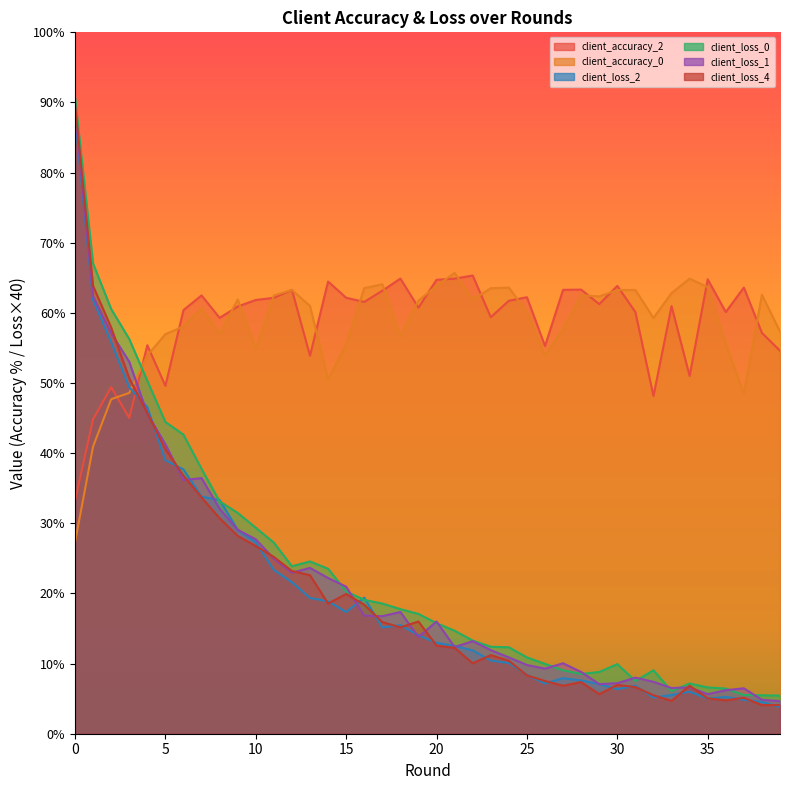

What are all the series names shown in the legend?

client_accuracy_2, client_accuracy_0, client_loss_2, client_loss_0, client_loss_1, client_loss_4